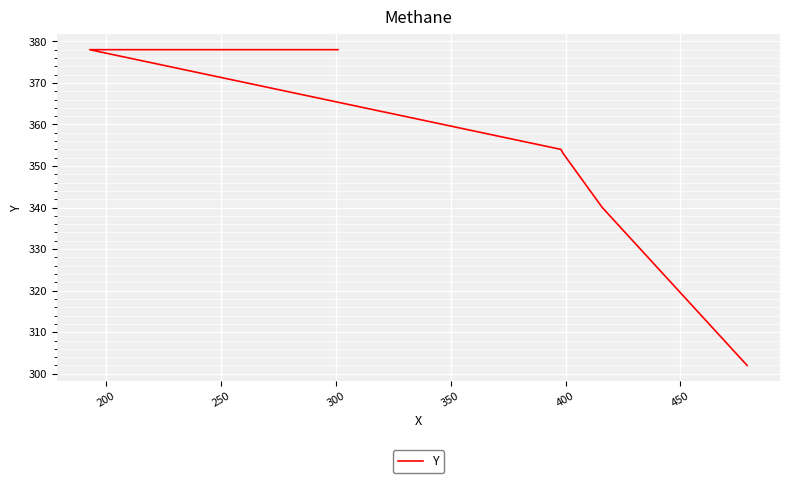

The chart shows a value of 123 at 400. True or false?

False